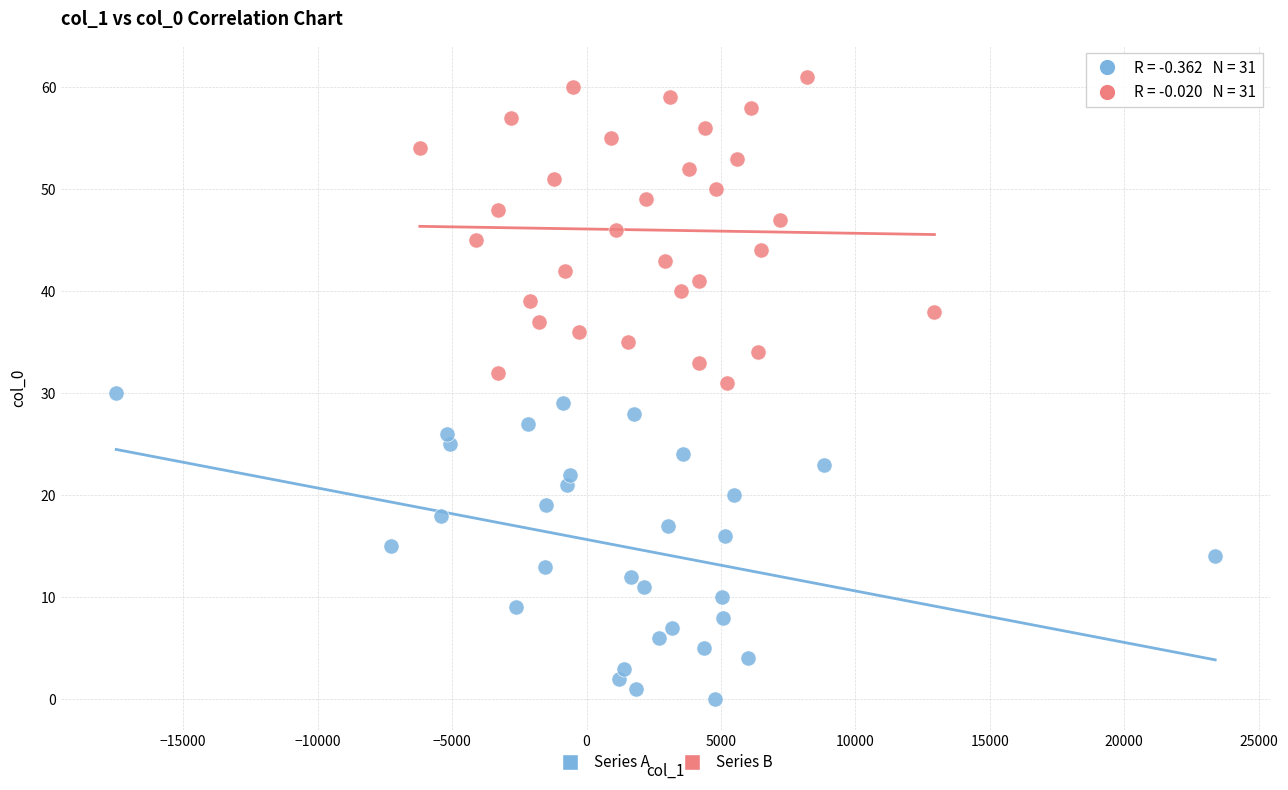

Which series reaches the maximum Y coordinate?

Series B